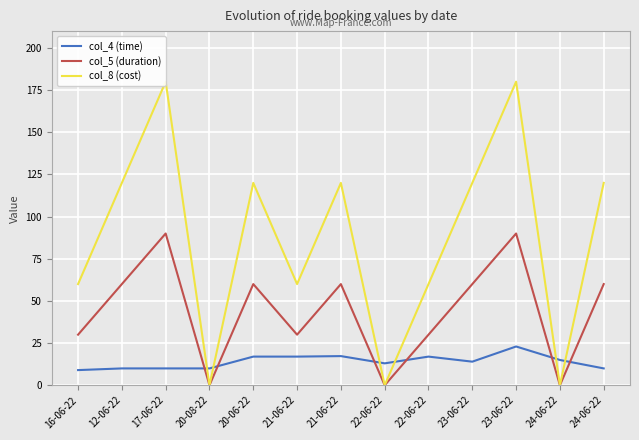

Which series has the largest total across all categories?

col_8 (cost)